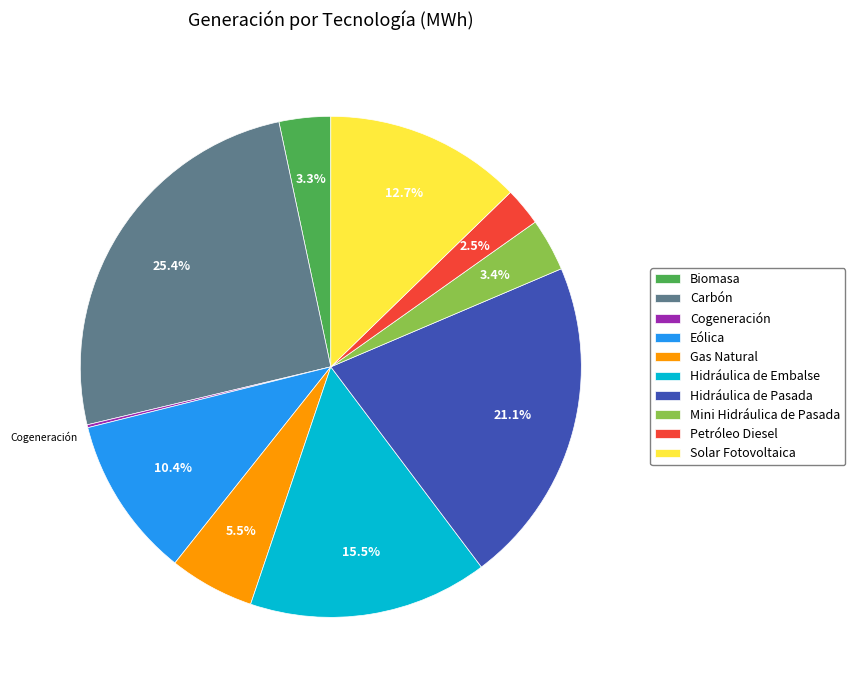

Which slice is the largest?

Carbón